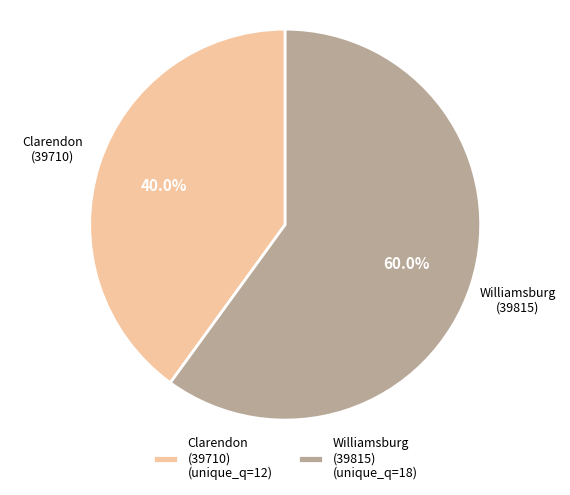

What is the ratio of the value at Williamsburg (39815) (unique_q=18) to the value at Clarendon (39710) (unique_q=12)?

1.5